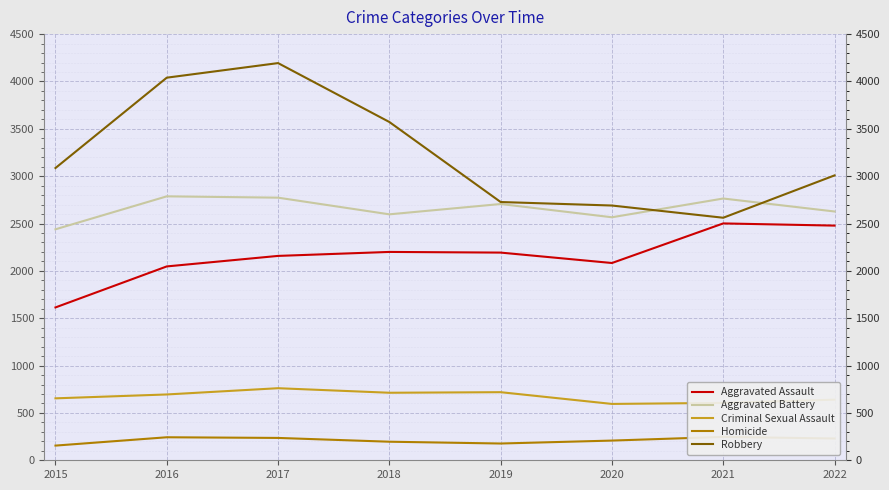

True or false: Homicide and Aggravated Battery intersect in this chart.

False